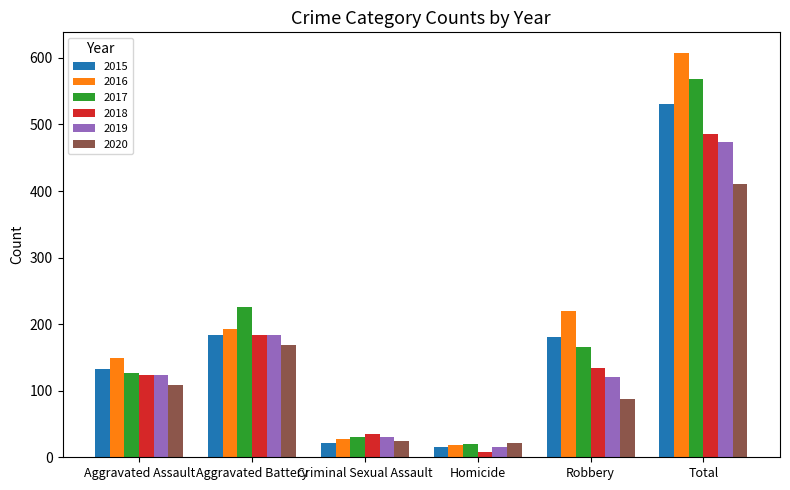

What is the minimum value shown in the chart?

8